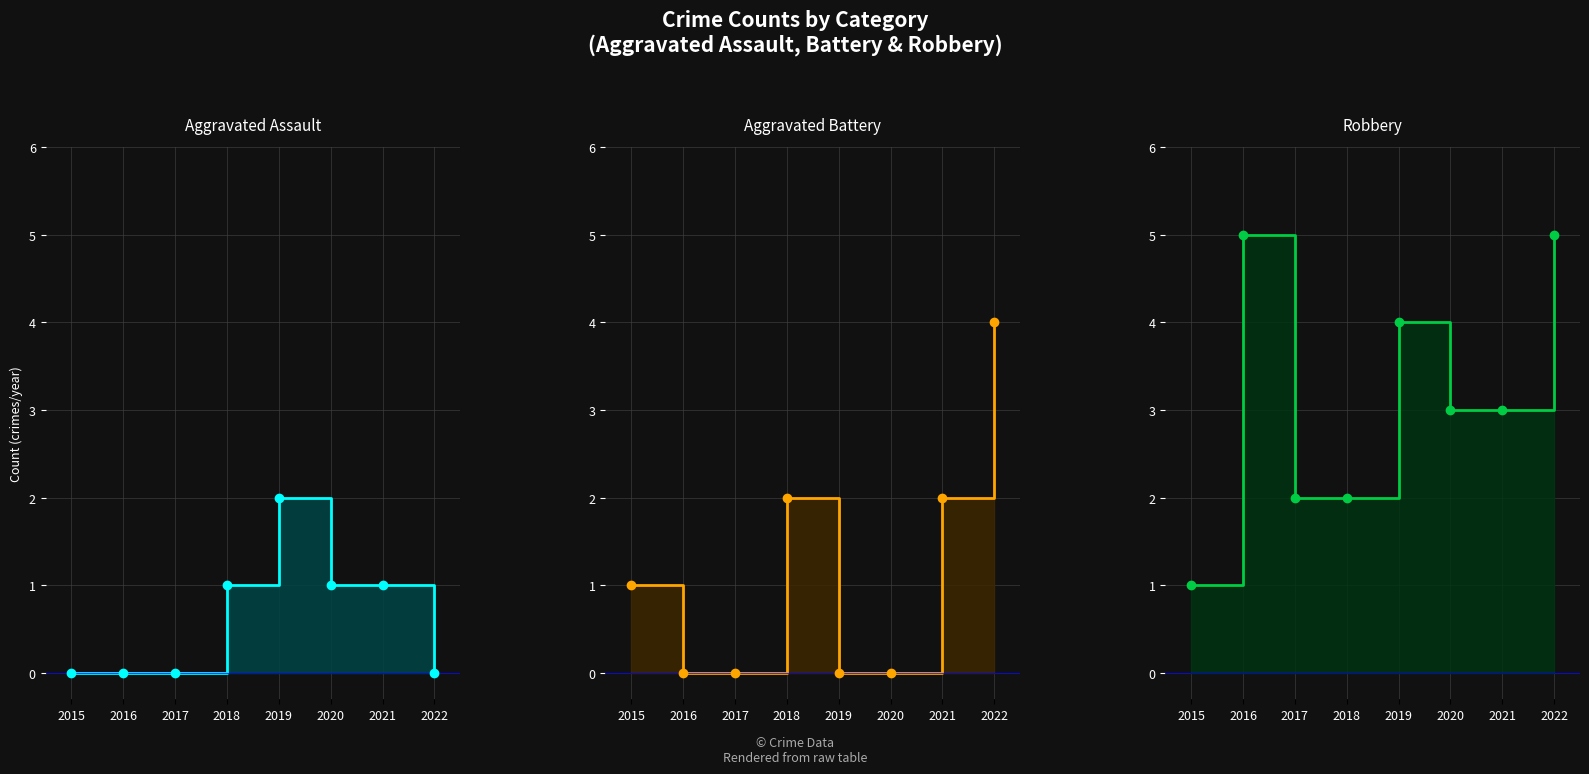

How many data points in Aggravated Battery (line) are above 1?

3